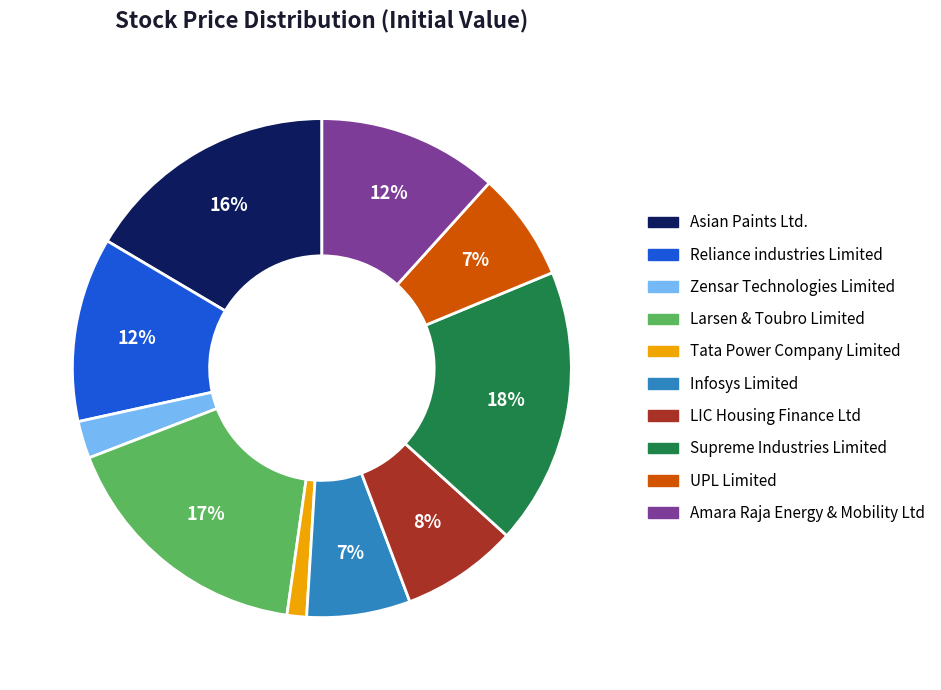

What is the ratio of the value at Zensar Technologies Limited to the value at UPL Limited?

0.3